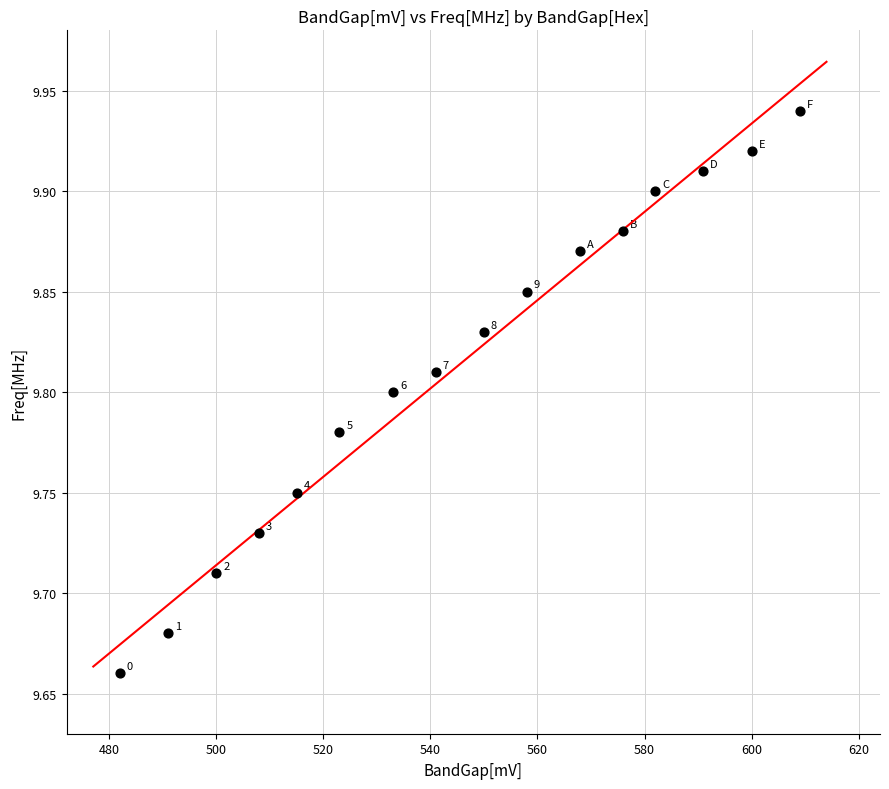

What is the range of X values (max minus min)?

127.0